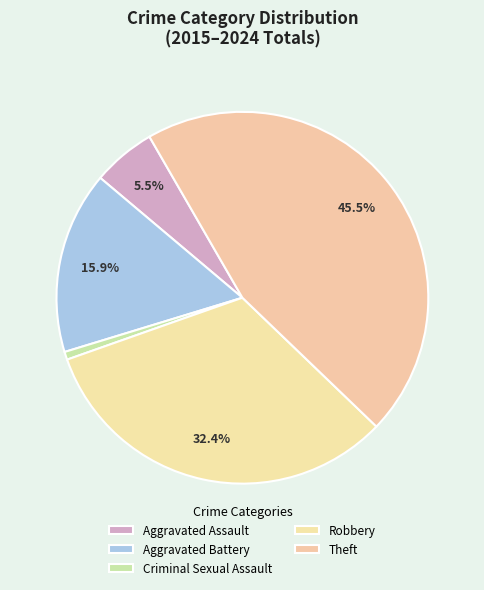

What is the ratio of the value at Aggravated Assault to the value at Aggravated Battery?

0.3